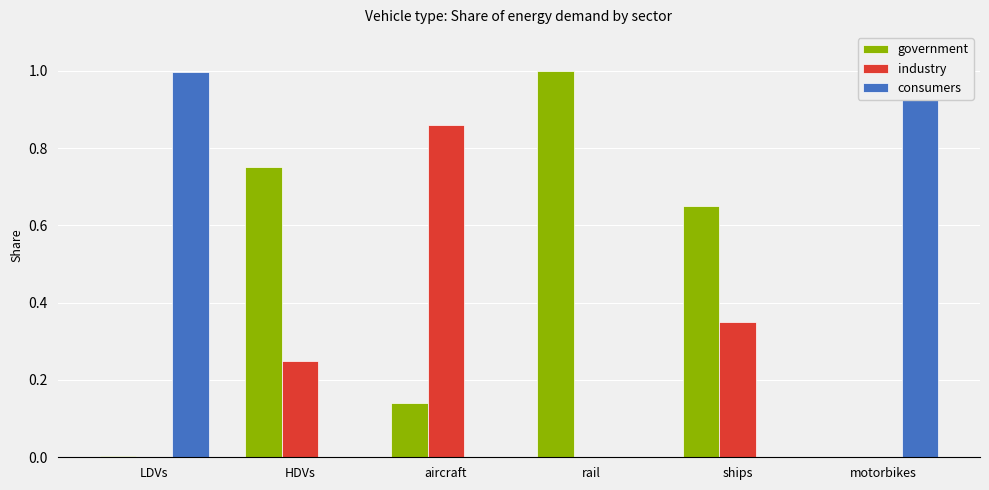

Rank the series at ships from lowest to highest value.

consumers, industry, government